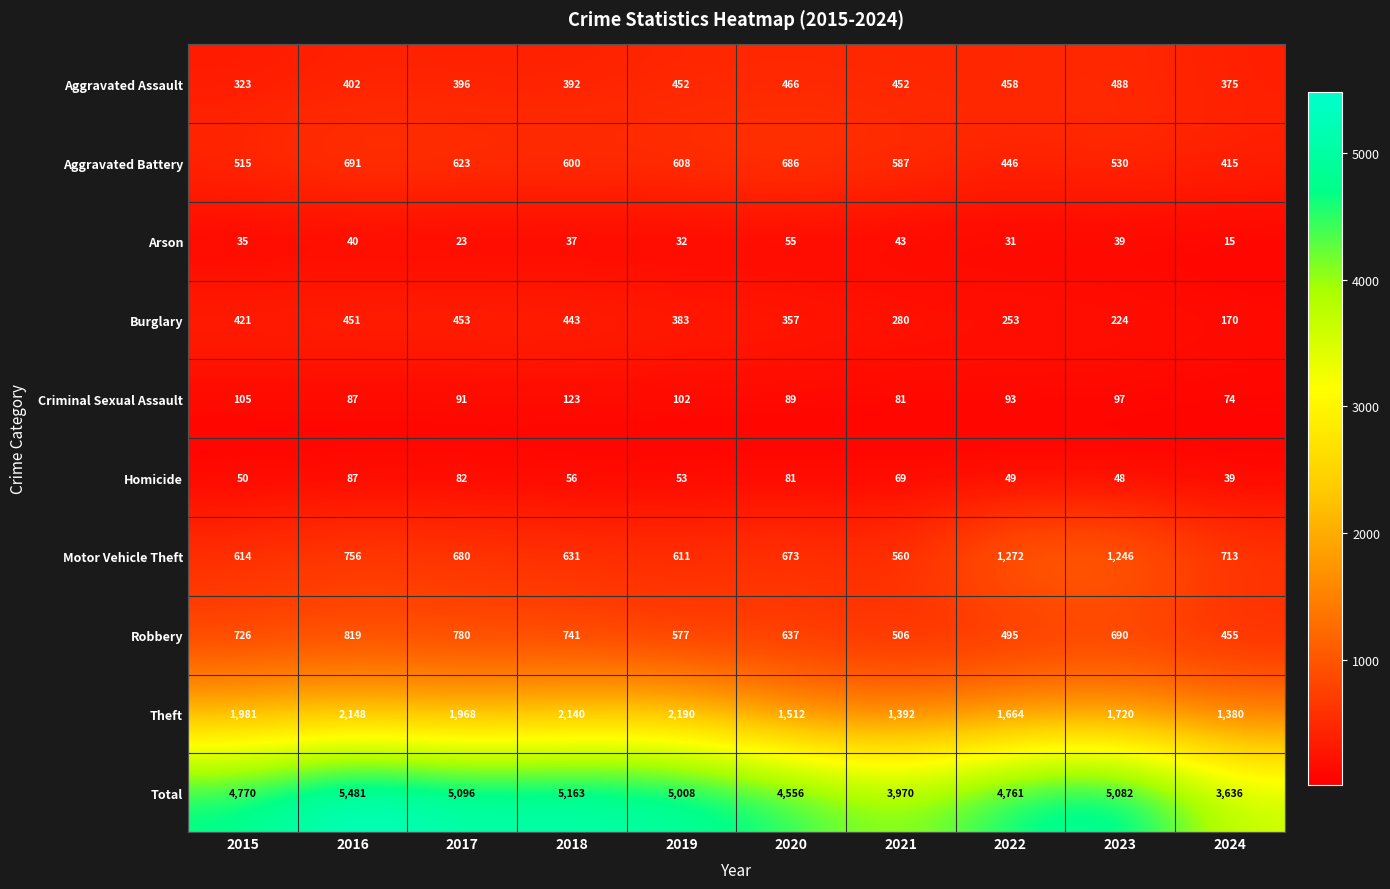

How many values in the Arson series are below 37?

5